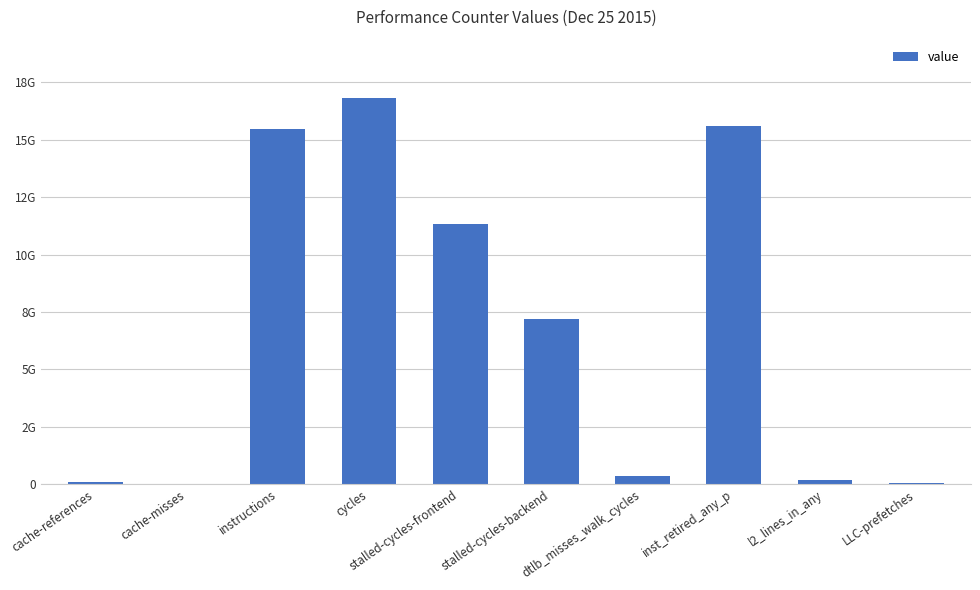

Are the bars horizontal?

No